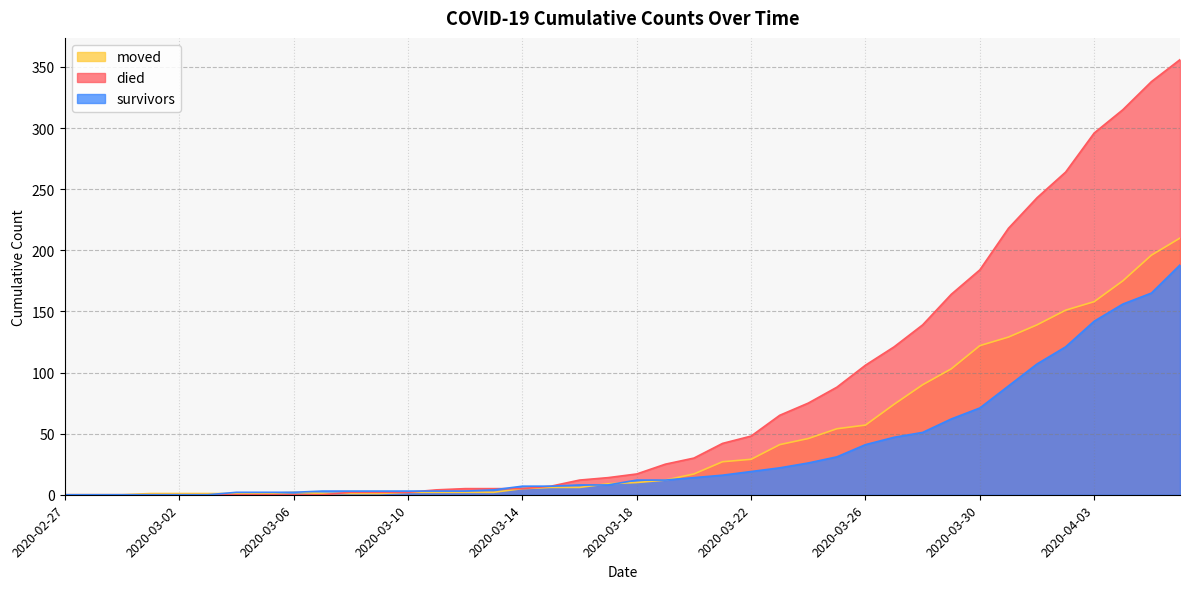

Reading right to left, what are all the values shown in this chart?

survivors: 2020-04-06=188	2020-04-05=165	2020-04-04=156	2020-04-03=142	2020-04-02=121	2020-04-01=107	2020-03-31=89	2020-03-30=71	2020-03-29=62	2020-03-28=51	2020-03-27=47	2020-03-26=41	2020-03-25=31	2020-03-24=26	2020-03-23=22	2020-03-22=19	2020-03-21=16	2020-03-20=14	2020-03-19=12	2020-03-18=12	2020-03-17=8	2020-03-16=8	2020-03-15=7	2020-03-14=7	2020-03-13=4	2020-03-12=3	2020-03-11=3	2020-03-10=3	2020-03-09=3	2020-03-08=3	2020-03-07=3	2020-03-06=2	2020-03-05=2	2020-03-04=2	2020-03-03=0	2020-03-02=0	2020-03-01=0	2020-02-29=0	2020-02-28=0	2020-02-27=0
died: 2020-04-06=356	2020-04-05=338	2020-04-04=315	2020-04-03=296	2020-04-02=264	2020-04-01=243	2020-03-31=218	2020-03-30=184	2020-03-29=164	2020-03-28=139	2020-03-27=121	2020-03-26=106	2020-03-25=88	2020-03-24=75	2020-03-23=65	2020-03-22=48	2020-03-21=42	2020-03-20=30	2020-03-19=25	2020-03-18=17	2020-03-17=14	2020-03-16=12	2020-03-15=7	2020-03-14=5	2020-03-13=5	2020-03-12=5	2020-03-11=4	2020-03-10=2	2020-03-09=2	2020-03-08=2	2020-03-07=0	2020-03-06=0	2020-03-05=0	2020-03-04=0	2020-03-03=0	2020-03-02=0	2020-03-01=0	2020-02-29=0	2020-02-28=0	2020-02-27=0
moved: 2020-04-06=210	2020-04-05=196	2020-04-04=175	2020-04-03=158	2020-04-02=151	2020-04-01=139	2020-03-31=129	2020-03-30=122	2020-03-29=103	2020-03-28=90	2020-03-27=74	2020-03-26=57	2020-03-25=54	2020-03-24=46	2020-03-23=41	2020-03-22=29	2020-03-21=27	2020-03-20=17	2020-03-19=12	2020-03-18=10	2020-03-17=9	2020-03-16=6	2020-03-15=6	2020-03-14=5	2020-03-13=2	2020-03-12=2	2020-03-11=2	2020-03-10=2	2020-03-09=1	2020-03-08=1	2020-03-07=1	2020-03-06=2	2020-03-05=1	2020-03-04=1	2020-03-03=1	2020-03-02=1	2020-03-01=1	2020-02-29=0	2020-02-28=0	2020-02-27=0